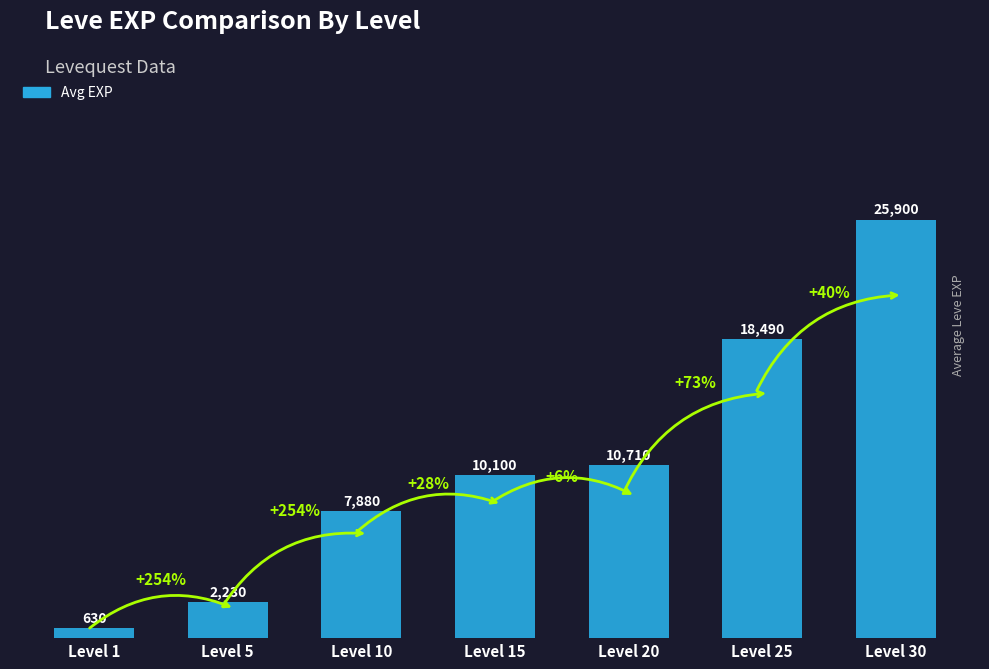

What is the change in value from Level 5 to Level 10?

+5650